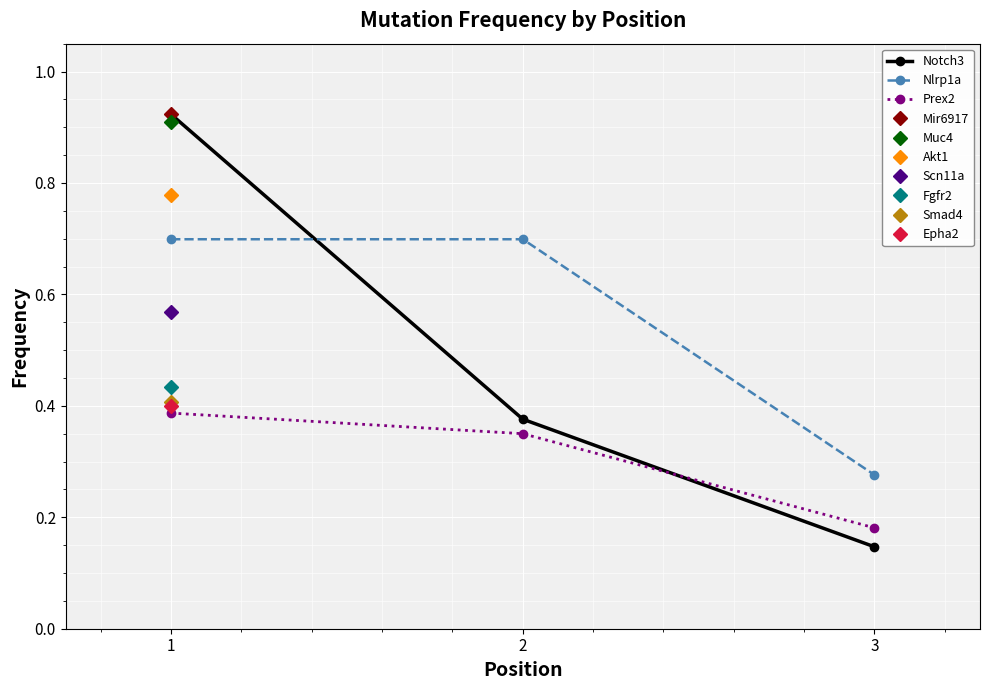

Which category has the highest value across all series?

1